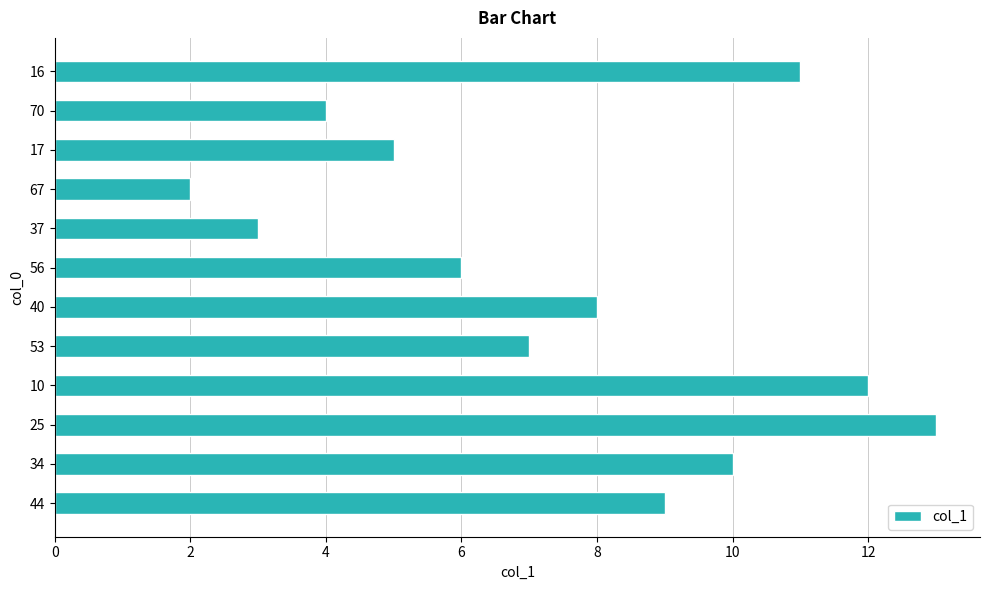

How many bars are there in total?

12